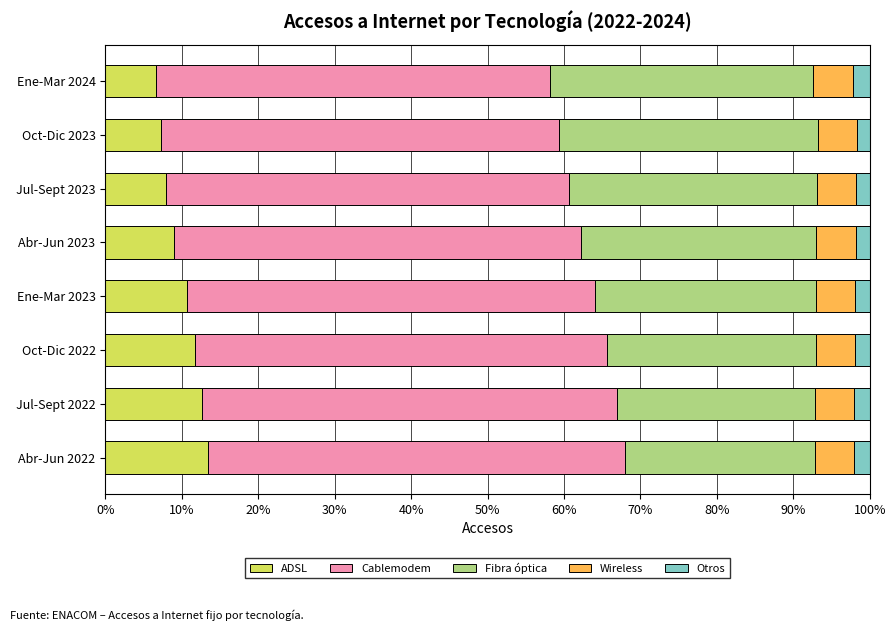

The value of ADSL at Oct-Dic 2022 is 6.5. True or false?

False